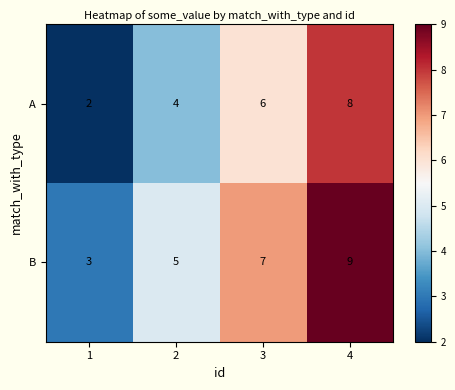

Reading left to right, what are all the values shown in this chart?

A: 2	4	6	8
B: 3	5	7	9